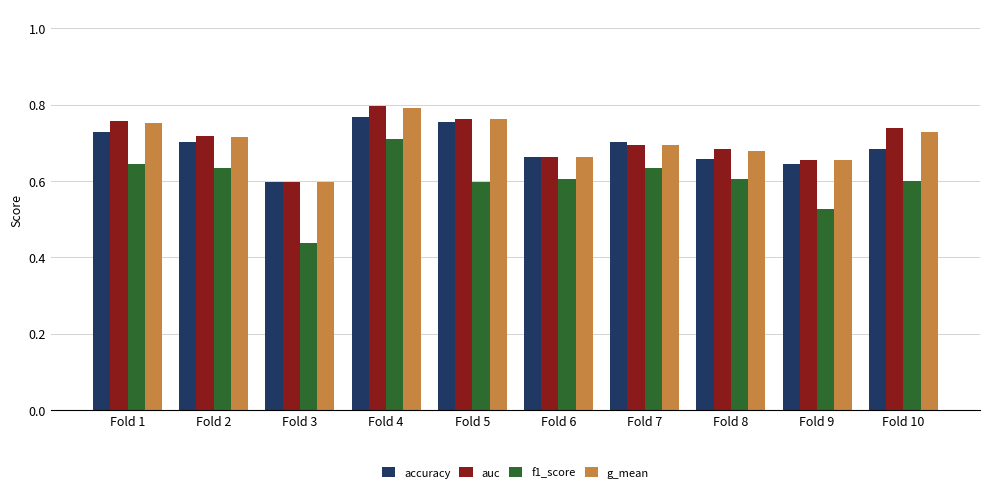

The accuracy series shows 1.1 at Fold 6. True or false?

False